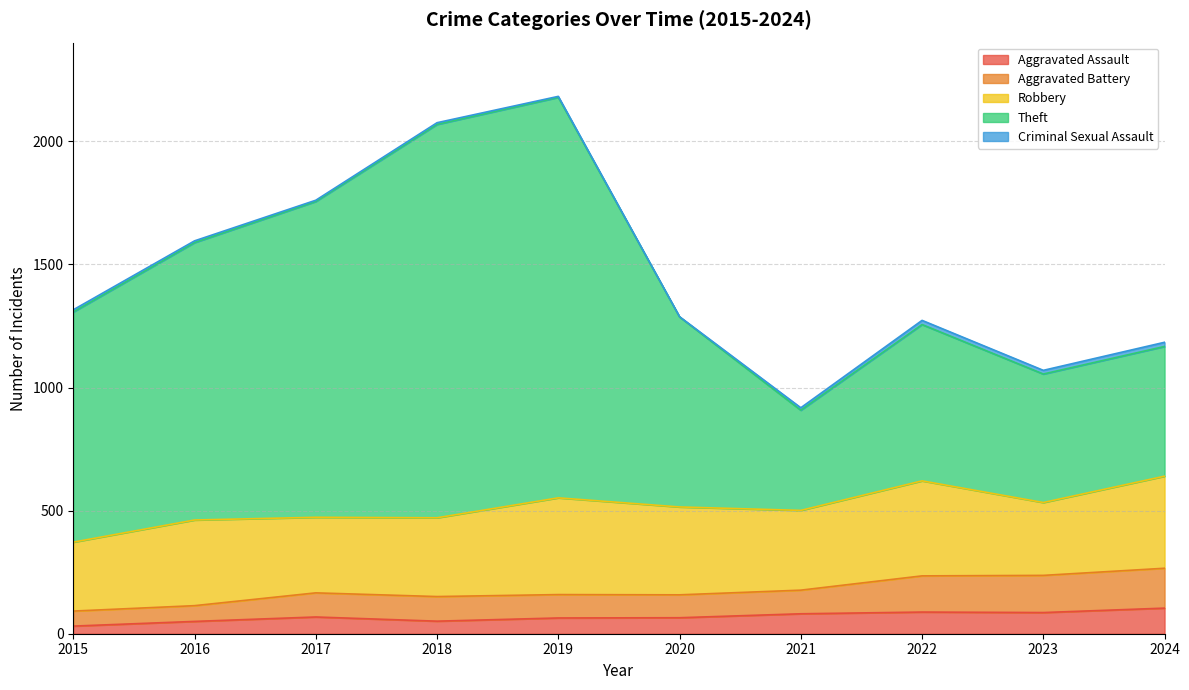

At how many categories does at least one series exceed 2109?

1